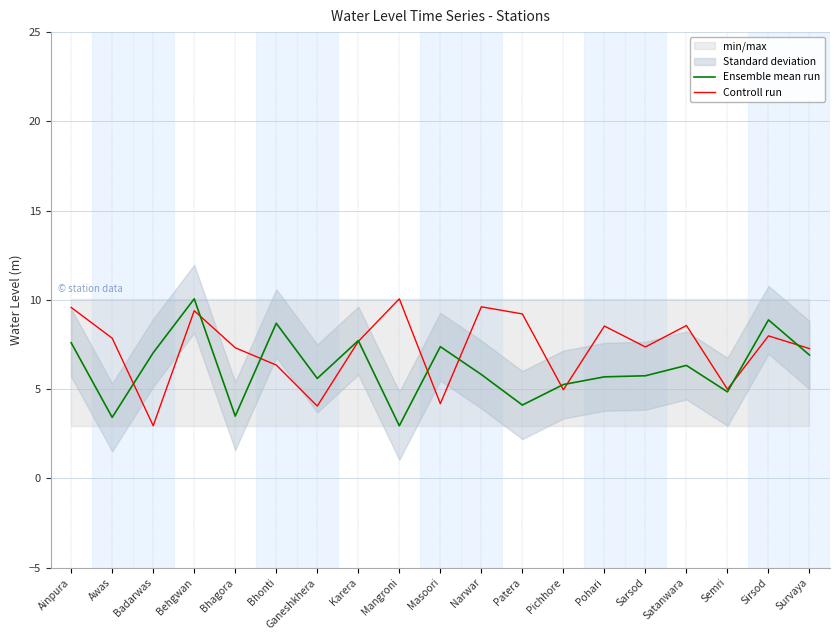

Which series has the largest total across all categories?

Controll run